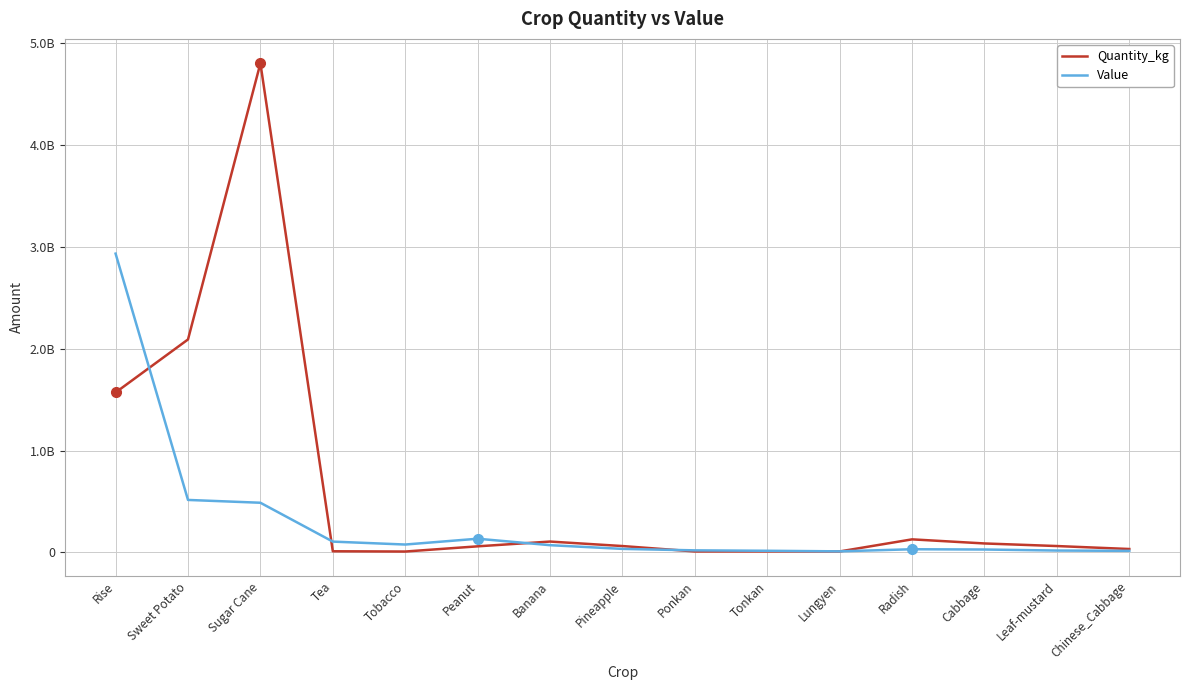

How many intersections are there between Quantity_kg and Value?

5